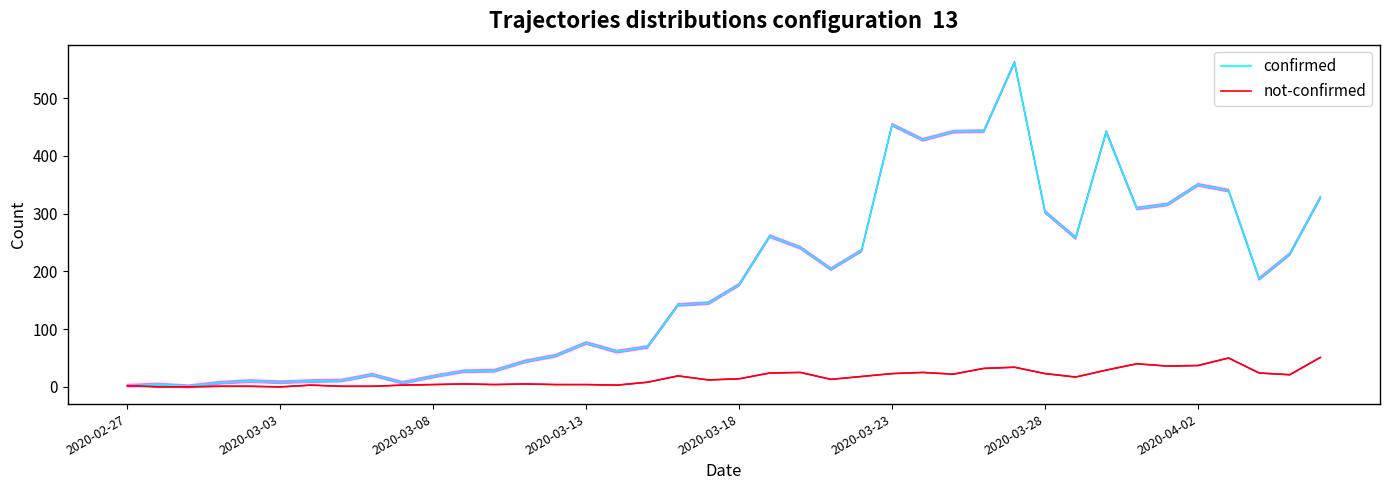

Which label corresponds to the smallest value in the chart?

2020-03-03